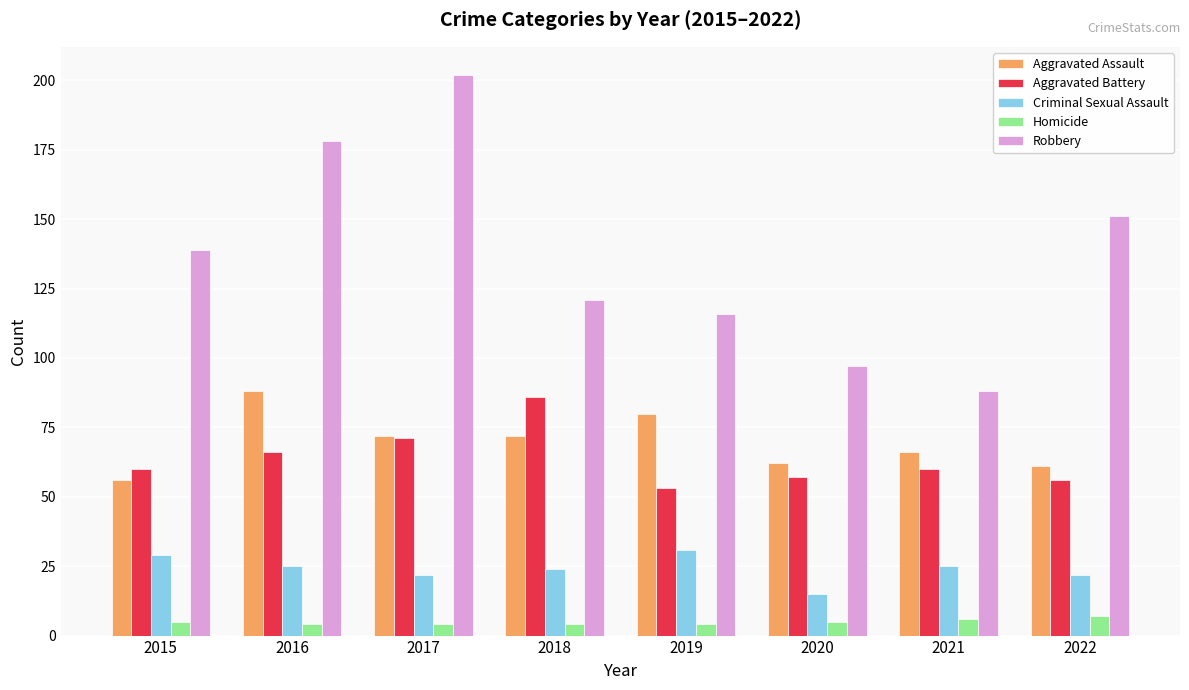

Which series changed the most between 2020 and 2022?

Robbery